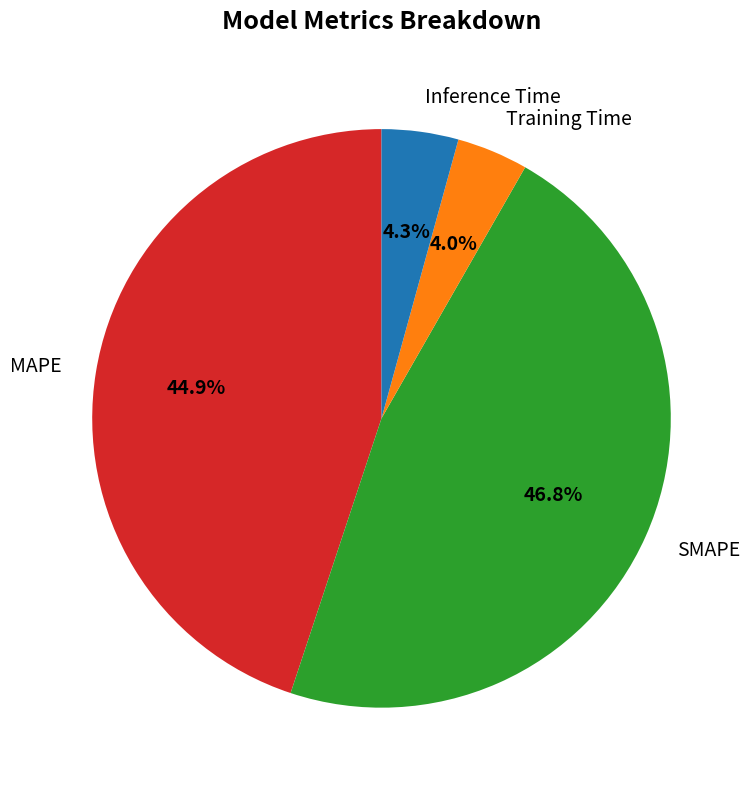

Which slice is the largest?

SMAPE